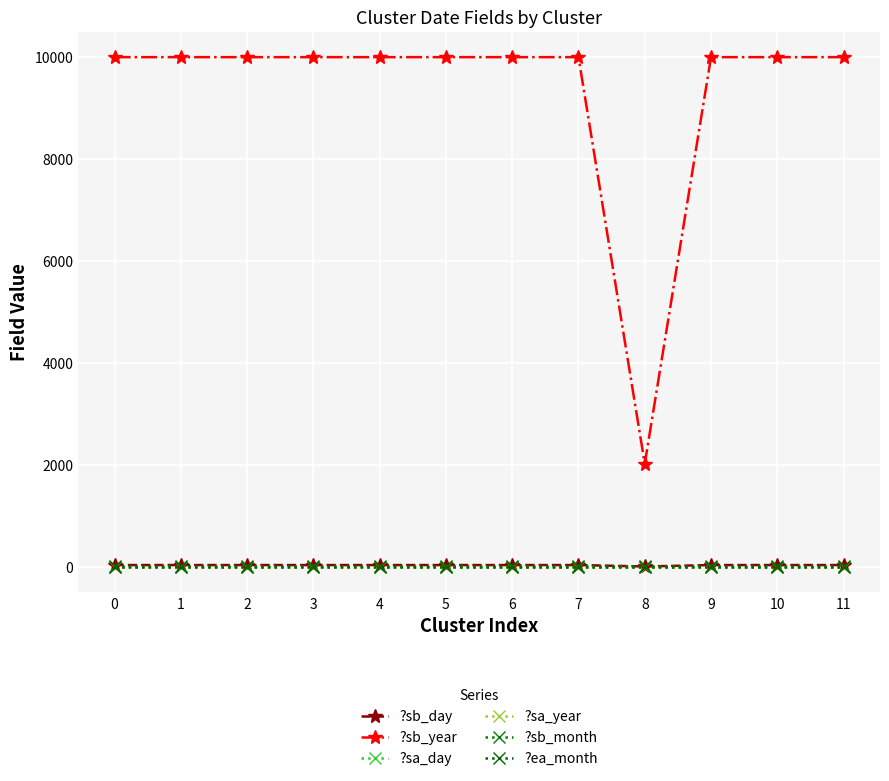

What value does the ?sa_day series have at 7?

1